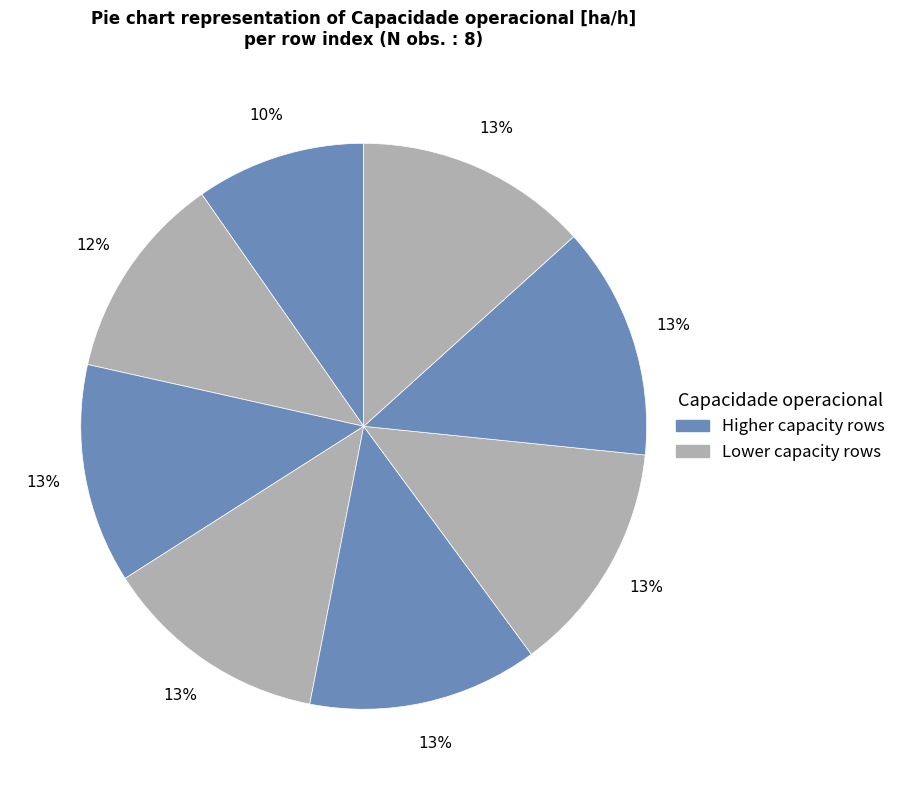

How many segments does this pie chart have?

8